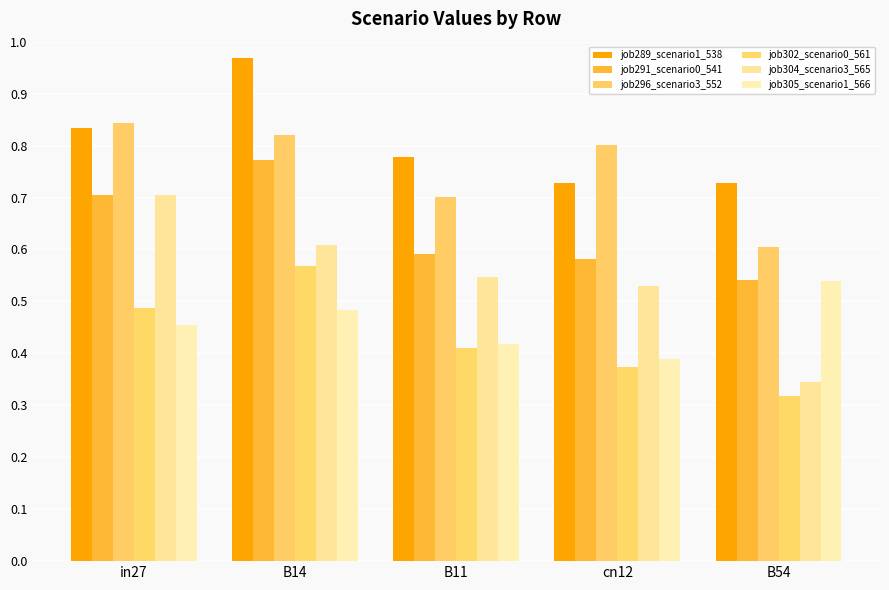

How many categories are shown in the chart?

5